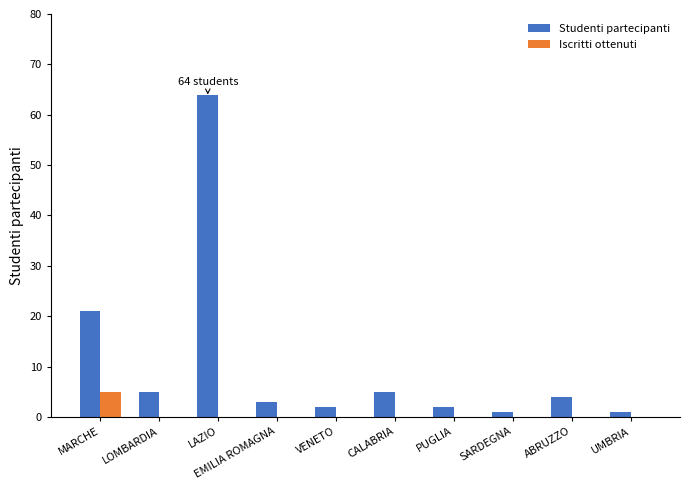

Reading right to left, extract all data points from this chart.

Studenti partecipanti: UMBRIA=1	ABRUZZO=4	SARDEGNA=1	PUGLIA=2	CALABRIA=5	VENETO=2	EMILIA ROMAGNA=3	LAZIO=64	LOMBARDIA=5	MARCHE=21
Iscritti ottenuti: UMBRIA=0	ABRUZZO=0	SARDEGNA=0	PUGLIA=0	CALABRIA=0	VENETO=0	EMILIA ROMAGNA=0	LAZIO=0	LOMBARDIA=0	MARCHE=5